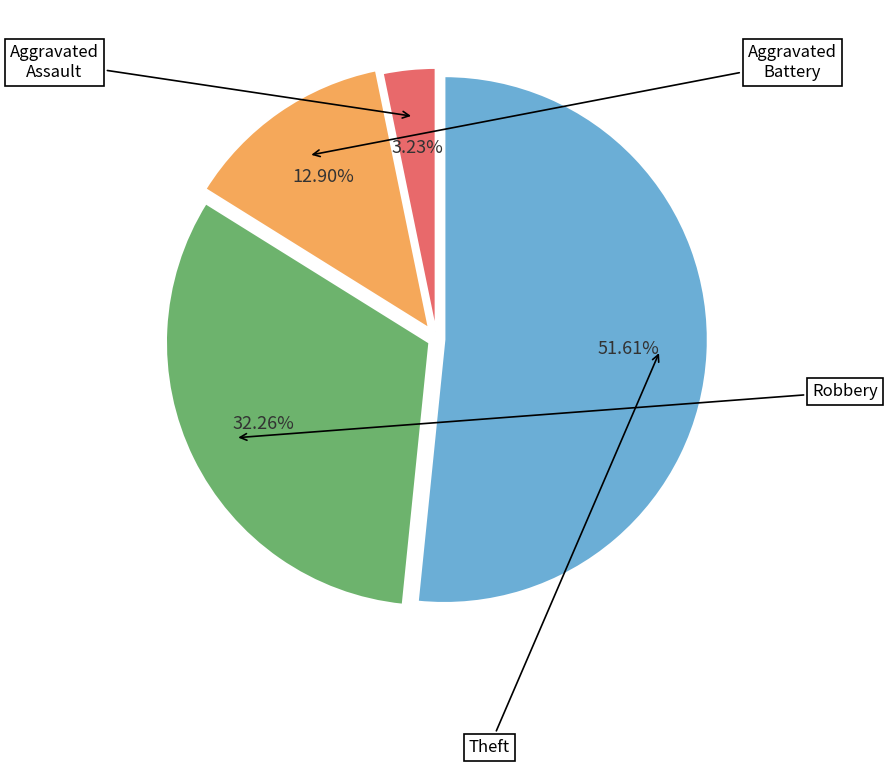

To the nearest percent, what is the difference between the Aggravated Assault and Theft slice percentages?

48%